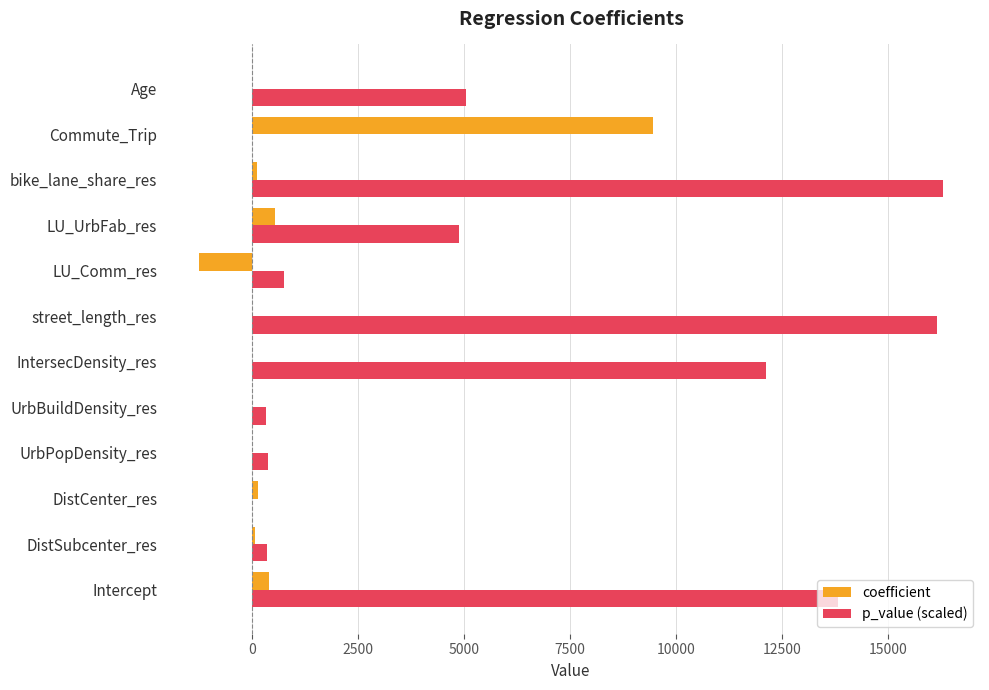

What is the sum of the p_value (scaled) values at Intercept and LU_Comm_res?

14570.3